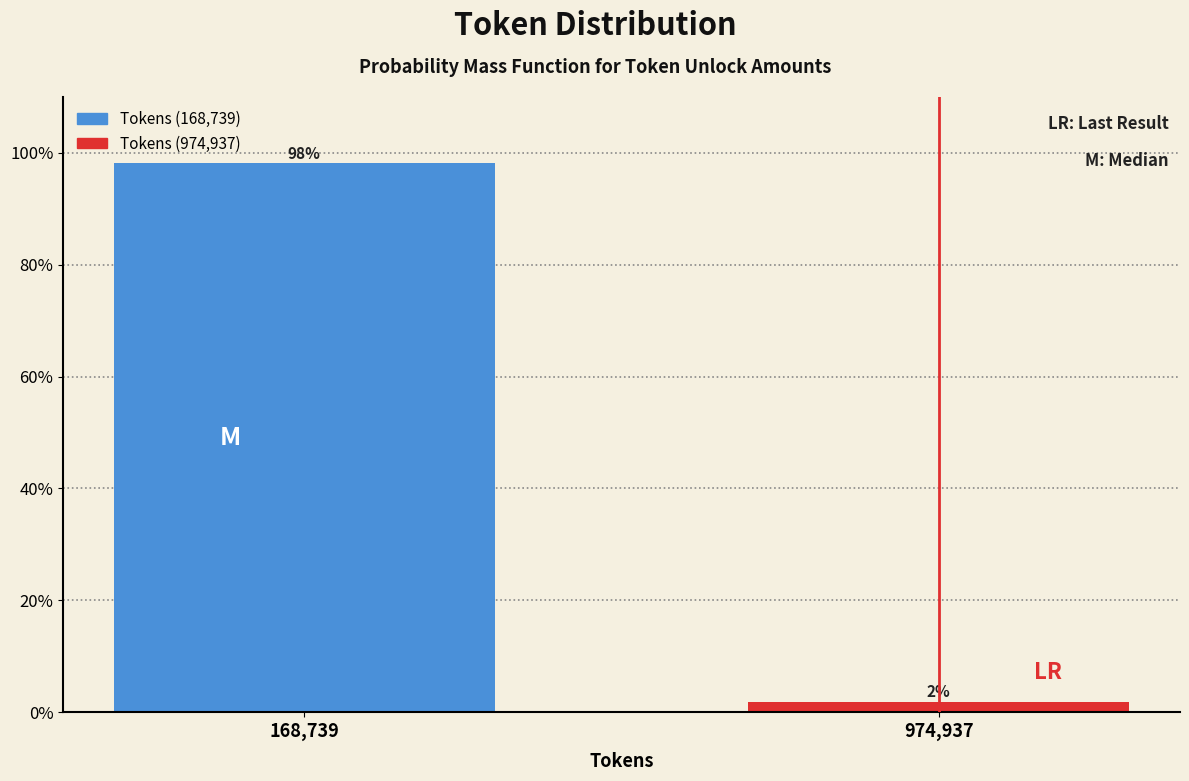

Is it true that the value at 168,739 is 27.0?

False